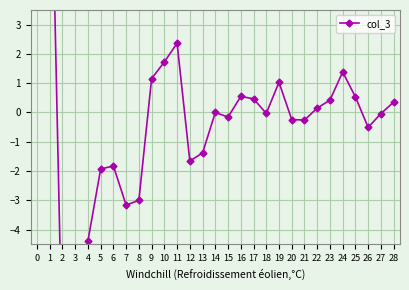

Reading left to right, extract all data points from this chart.

11.8	11.5	-8.4	-8.9	-4.4	-1.9	-1.8	-3.2	-3.0	1.2	1.7	2.4	-1.7	-1.4	0.0	-0.2	0.5	0.5	-0.0	1.0	-0.2	-0.3	0.1	0.4	1.4	0.5	-0.5	-0.0	0.4